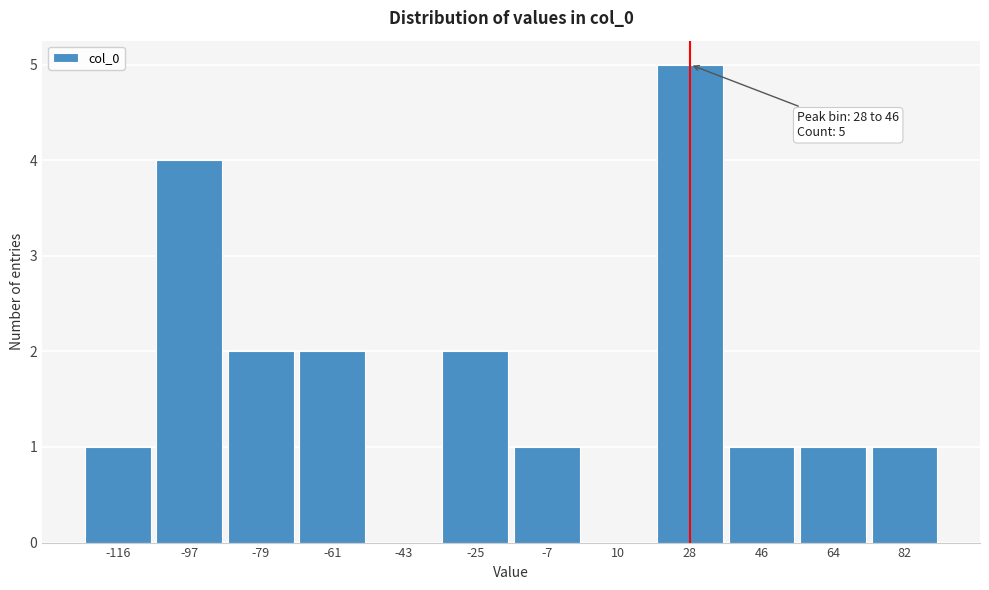

Reading left to right, transcribe all the data shown in this chart.

-116=1	-97=4	-79=2	-61=2	-43=0	-25=2	-7=1	10=0	28=5	46=1	64=1	82=1